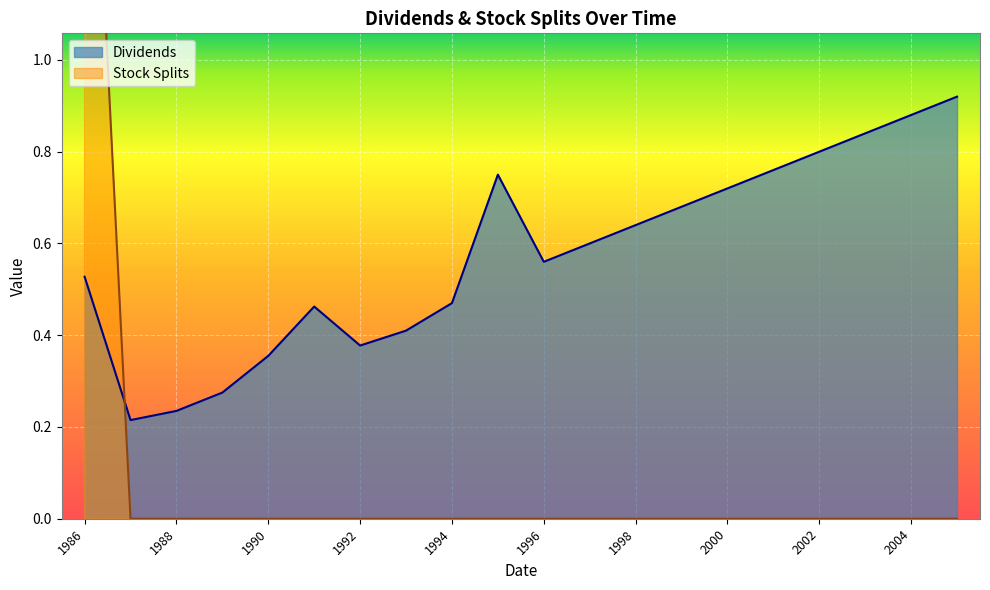

At which category does the chart reach its peak across all series?

1986